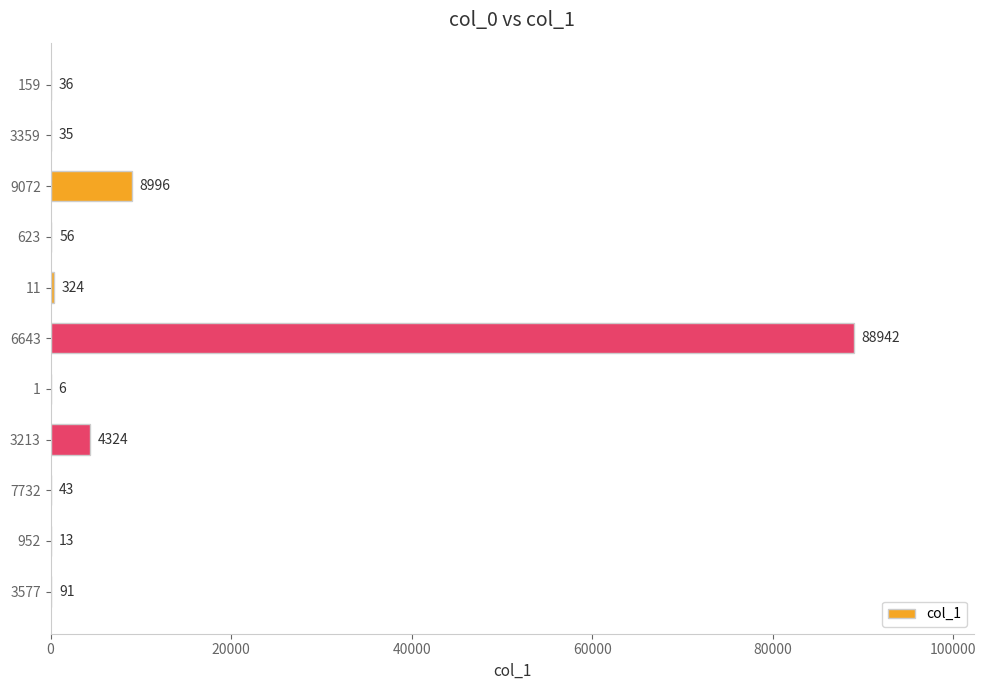

Which has a higher value, 7732 or 952?

7732